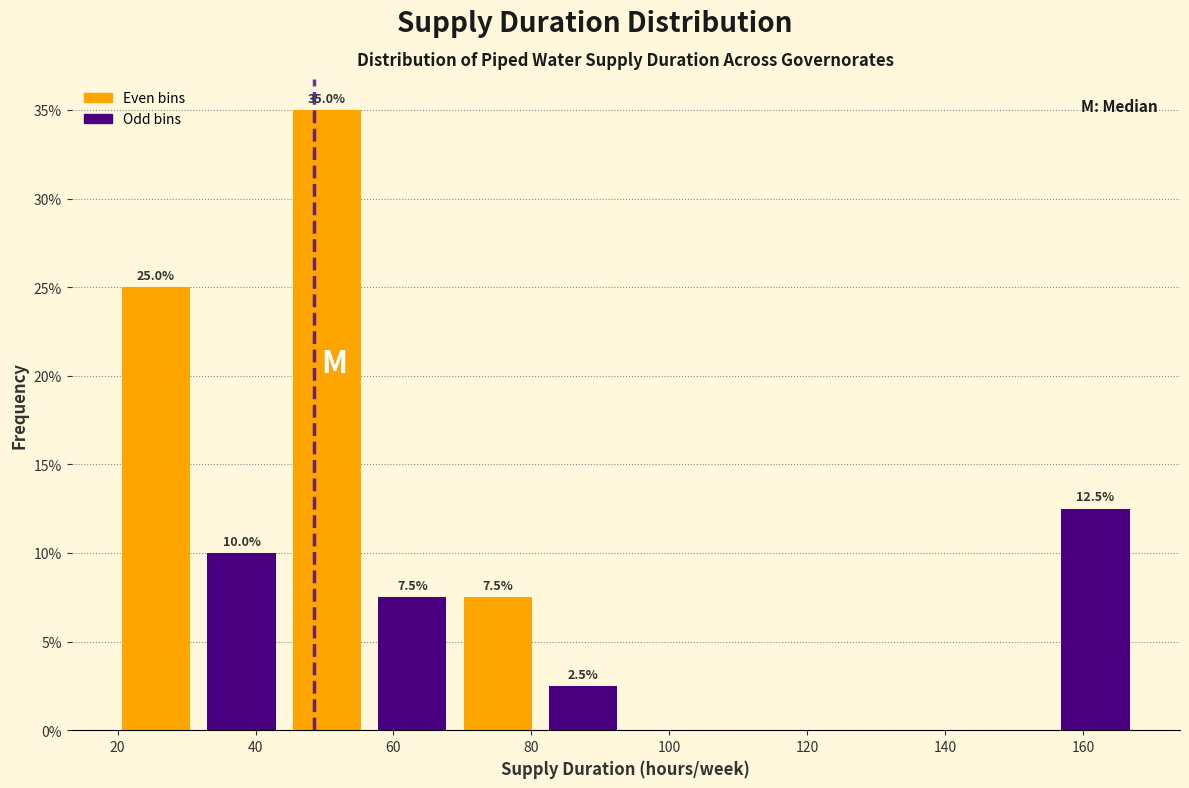

Which range on the x-axis has the tallest bar?

44 to 56